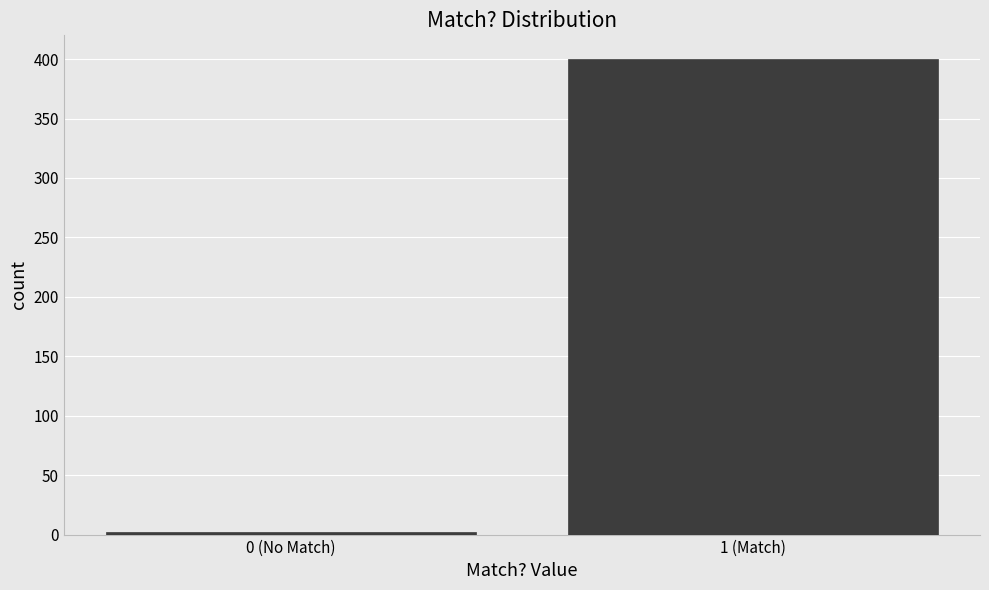

Reading left to right, list all the values displayed in this chart.

2	400